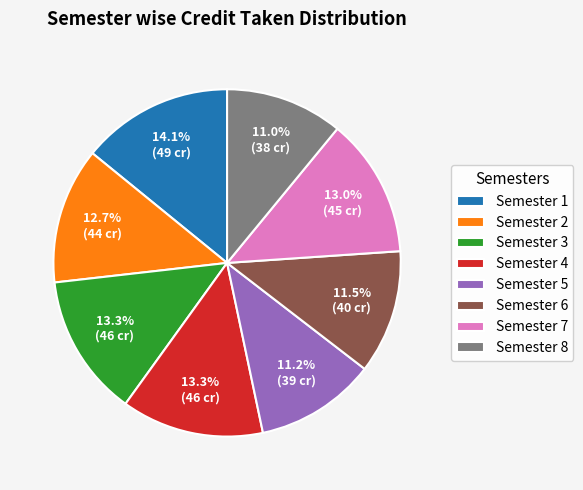

True or false: Semester 3 accounts for 13% of the total.

True